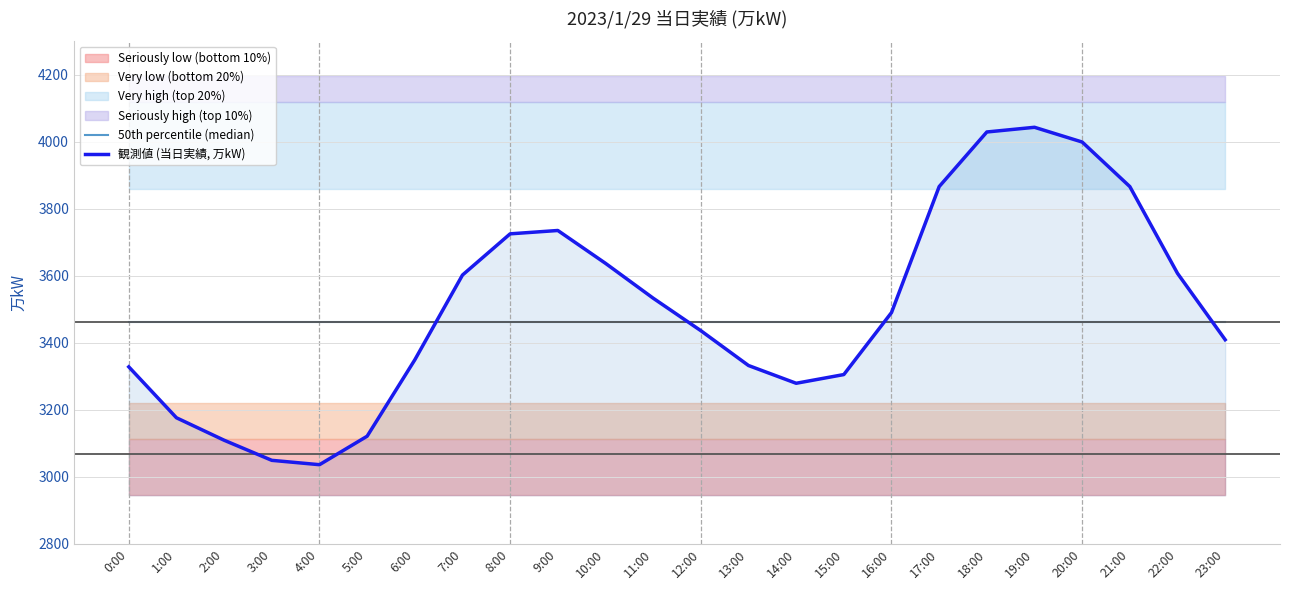

List the labels in order of 観測値 (当日実績, 万kW) value, smallest first.

4:00, 3:00, 2:00, 5:00, 1:00, 14:00, 15:00, 0:00, 13:00, 6:00, 23:00, 12:00, 16:00, 11:00, 7:00, 22:00, 10:00, 8:00, 9:00, 17:00, 21:00, 20:00, 18:00, 19:00